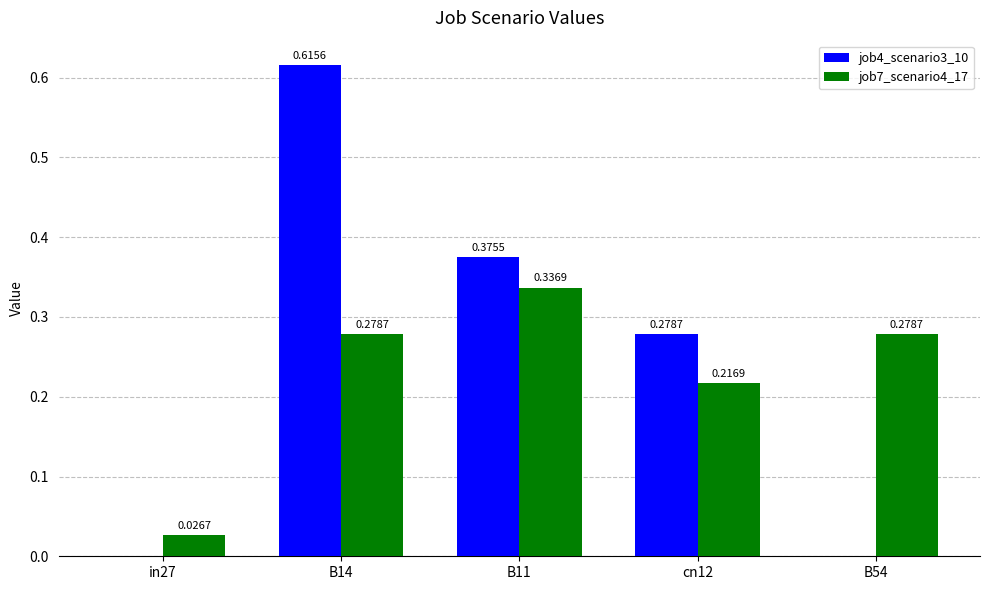

Between B14 and B11, which series saw the biggest shift?

job4_scenario3_10